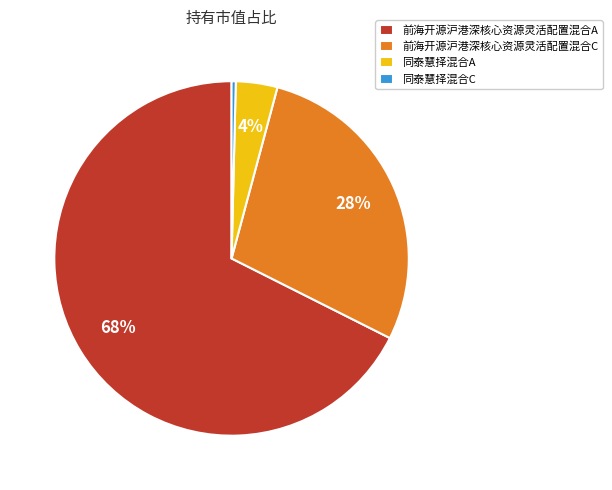

Do 前海开源沪港深核心资源灵活配置混合C and 前海开源沪港深核心资源灵活配置混合A together represent more than half of the pie?

Yes